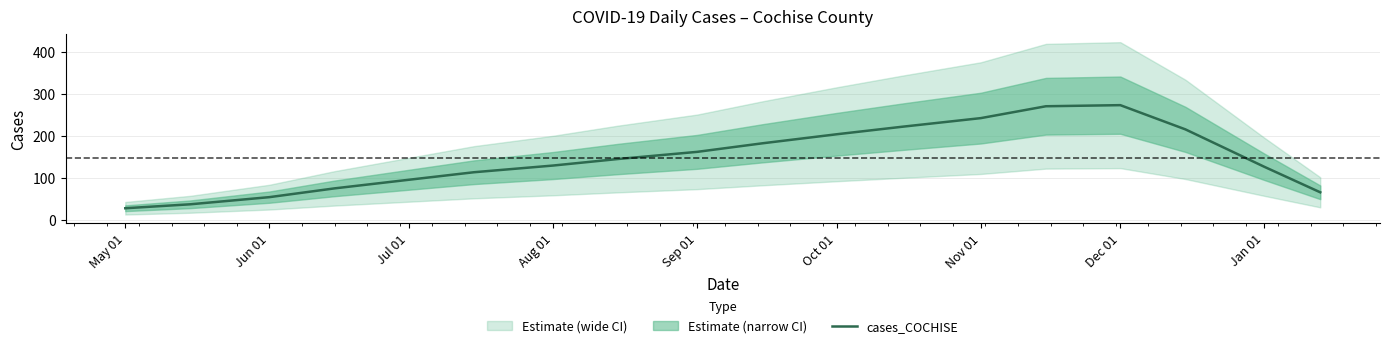

How many lines are shown in the chart?

1